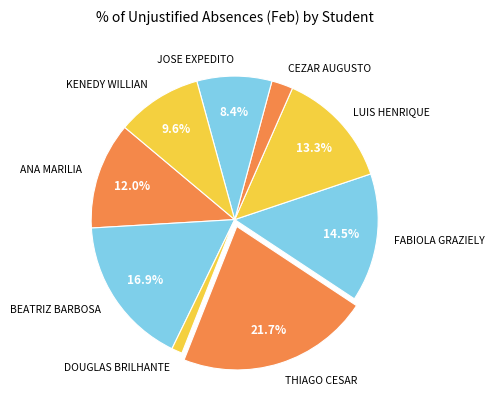

Rank the categories by value from highest to lowest.

THIAGO CESAR, BEATRIZ BARBOSA, FABIOLA GRAZIELY, LUIS HENRIQUE, ANA MARILIA, KENEDY WILLIAN, JOSE EXPEDITO, CEZAR AUGUSTO, DOUGLAS BRILHANTE